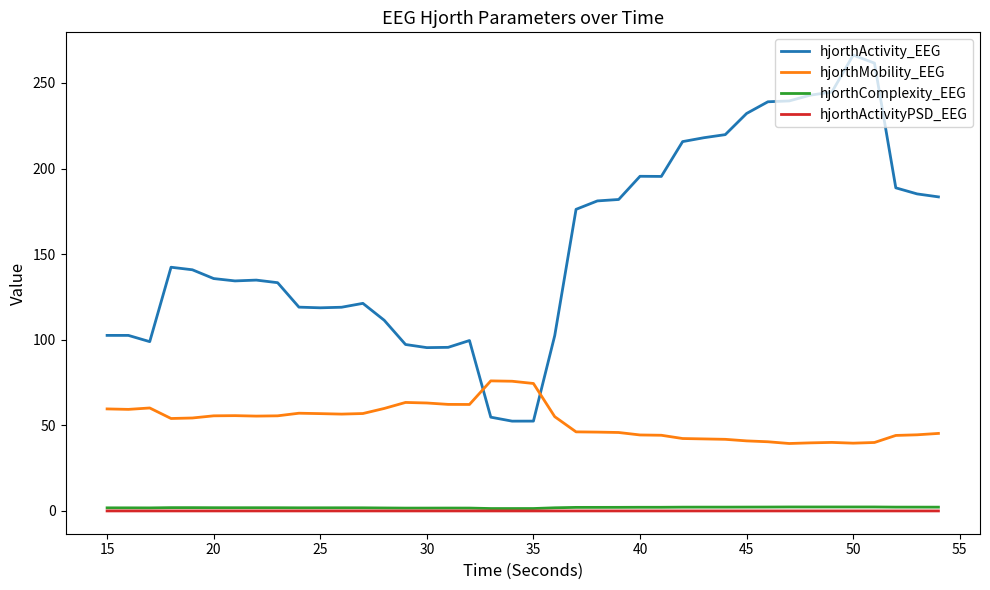

Count the number of data series in this chart.

4